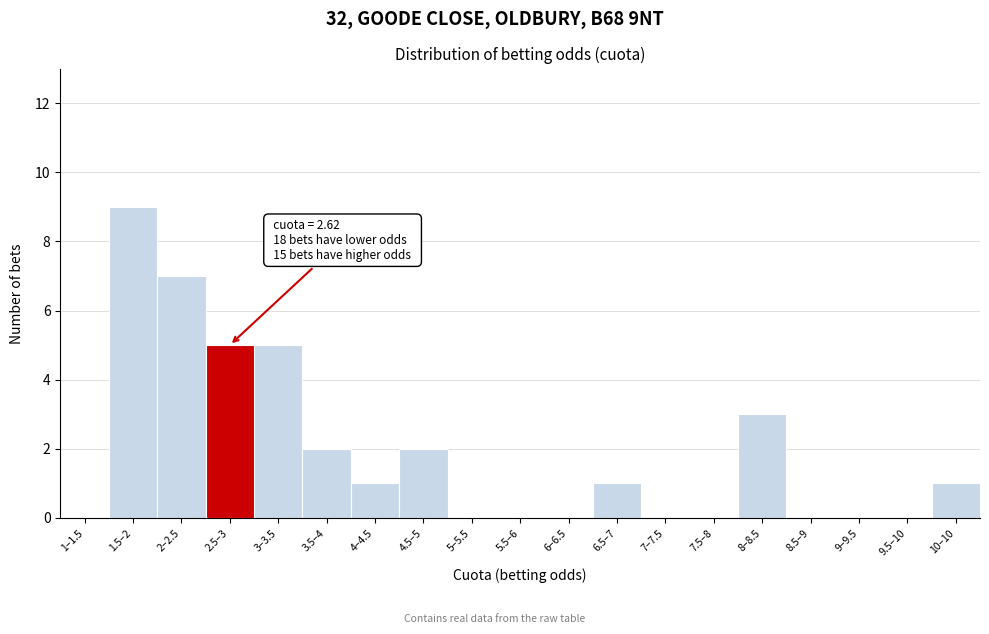

Reading left to right, what are all the values shown in this chart?

1–1.5=0	1.5–2=9	2–2.5=7	2.5–3=5	3–3.5=5	3.5–4=2	4–4.5=1	4.5–5=2	5–5.5=0	5.5–6=0	6–6.5=0	6.5–7=1	7–7.5=0	7.5–8=0	8–8.5=3	8.5–9=0	9–9.5=0	9.5–10=0	10–10=1